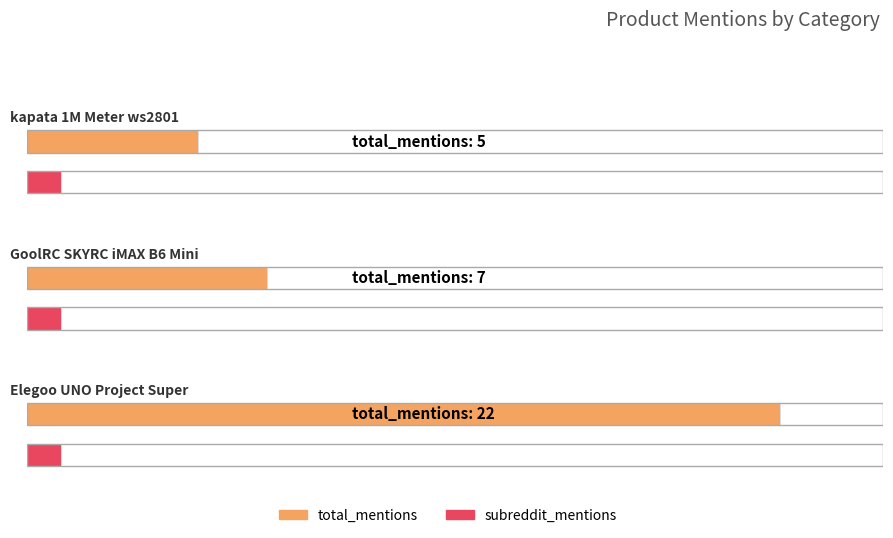

What is the highest value of the total_mentions series?

22